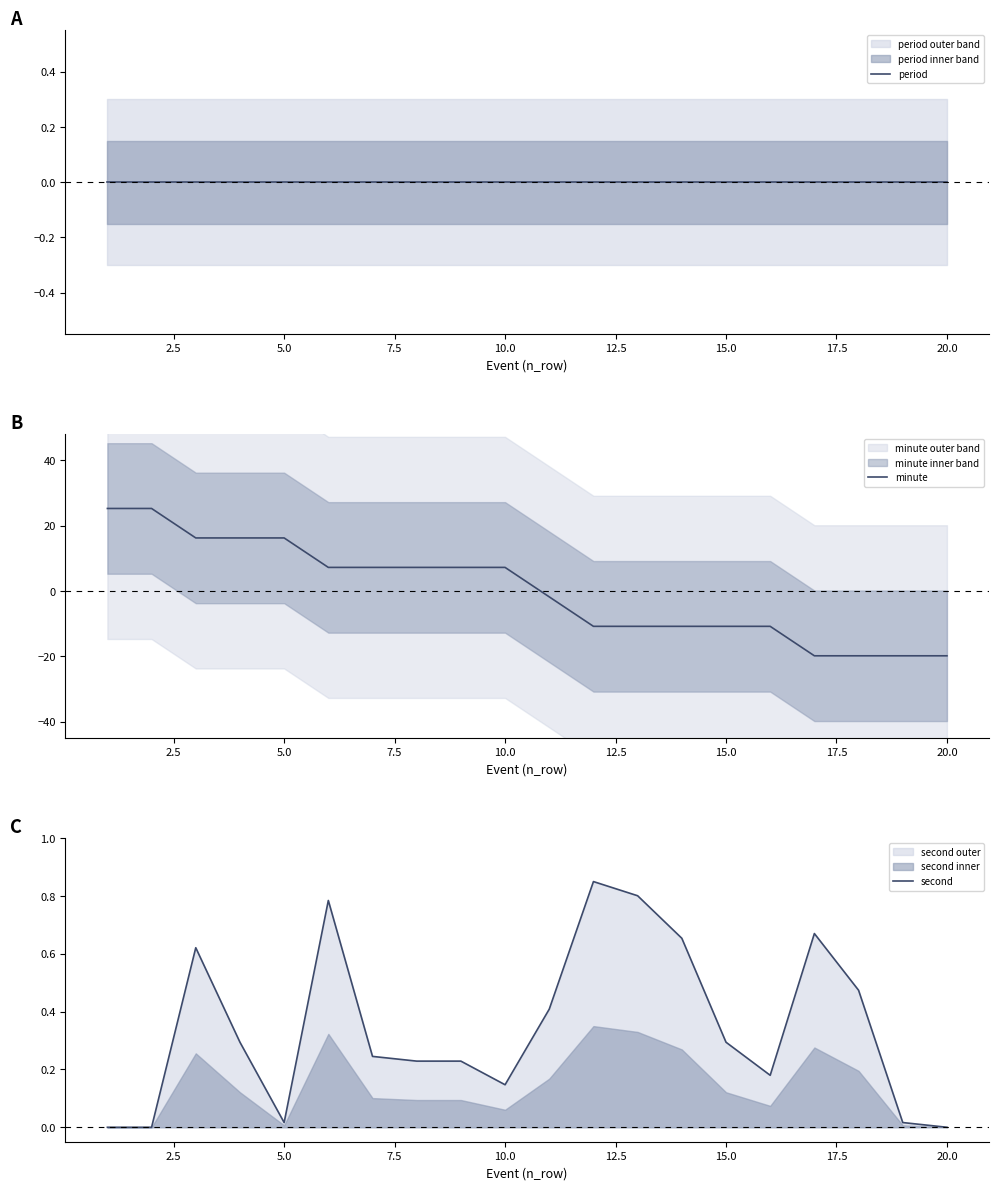

Which series has the largest total across all categories?

second